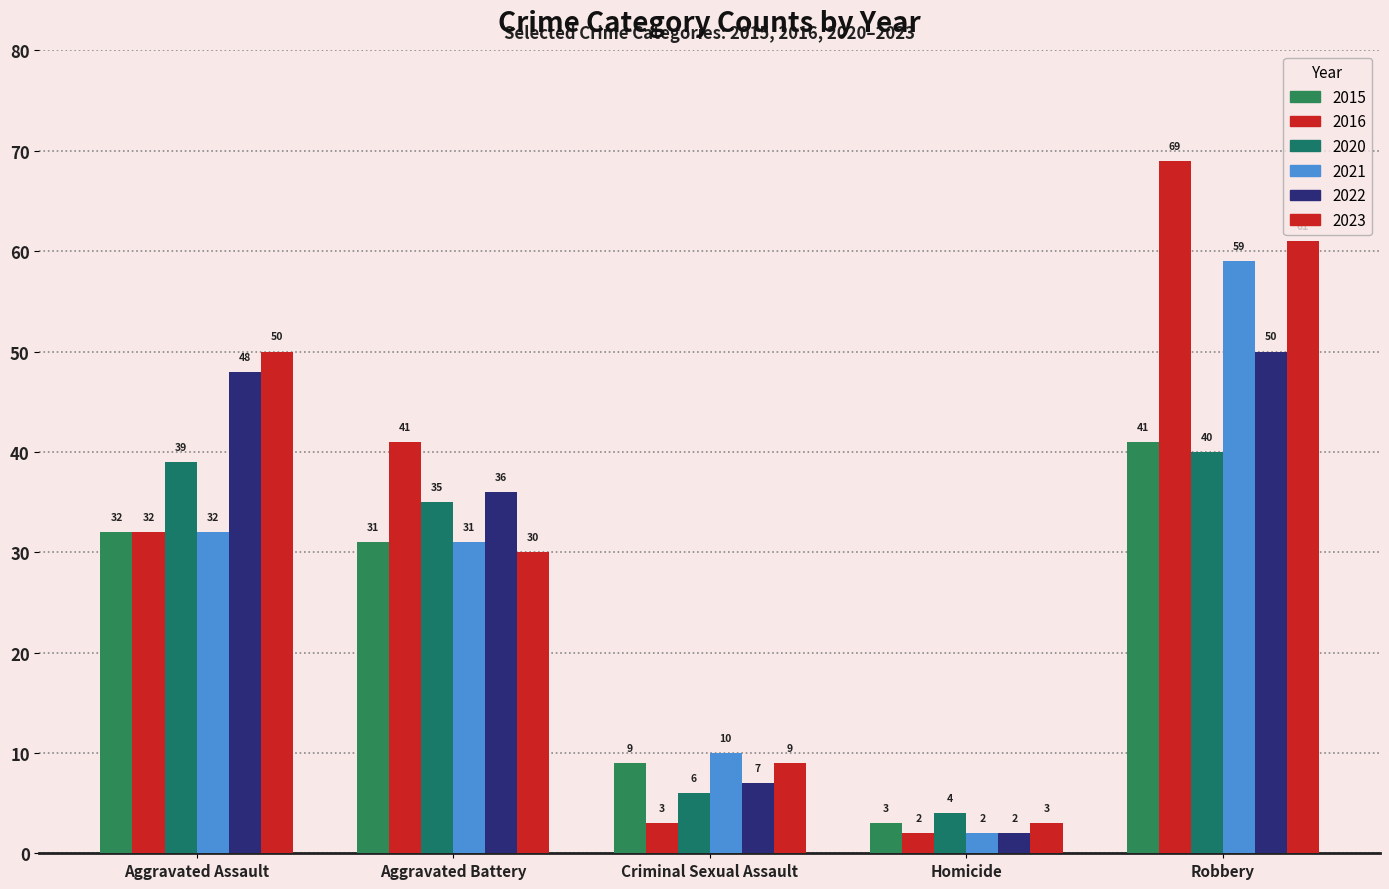

Where does the 2020 series first go above 35?

Aggravated Assault